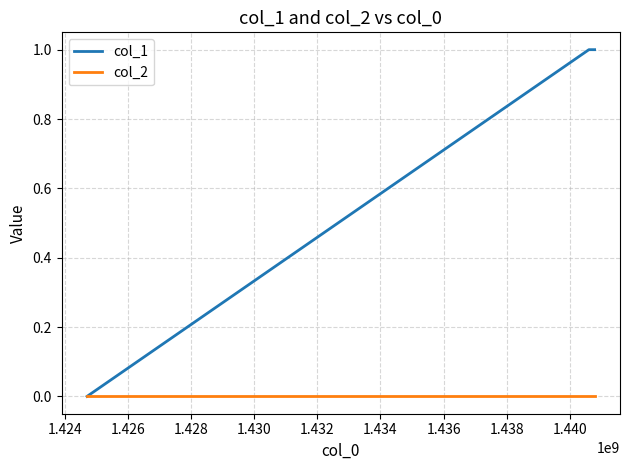

Which series has the largest range (max minus min)?

col_1